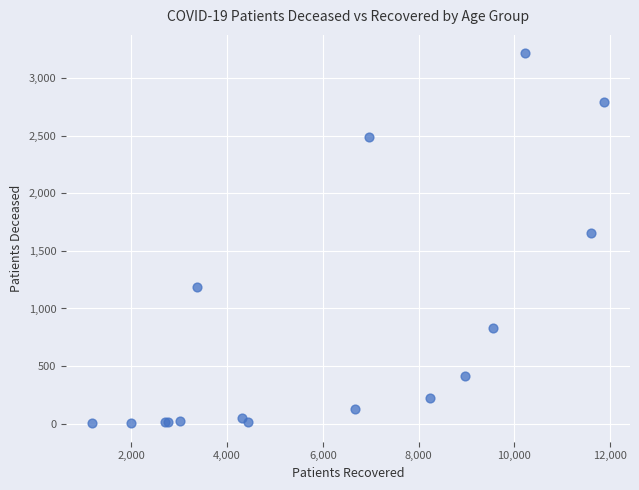

What Y value in the scatter plot is closest to 1610?

1653